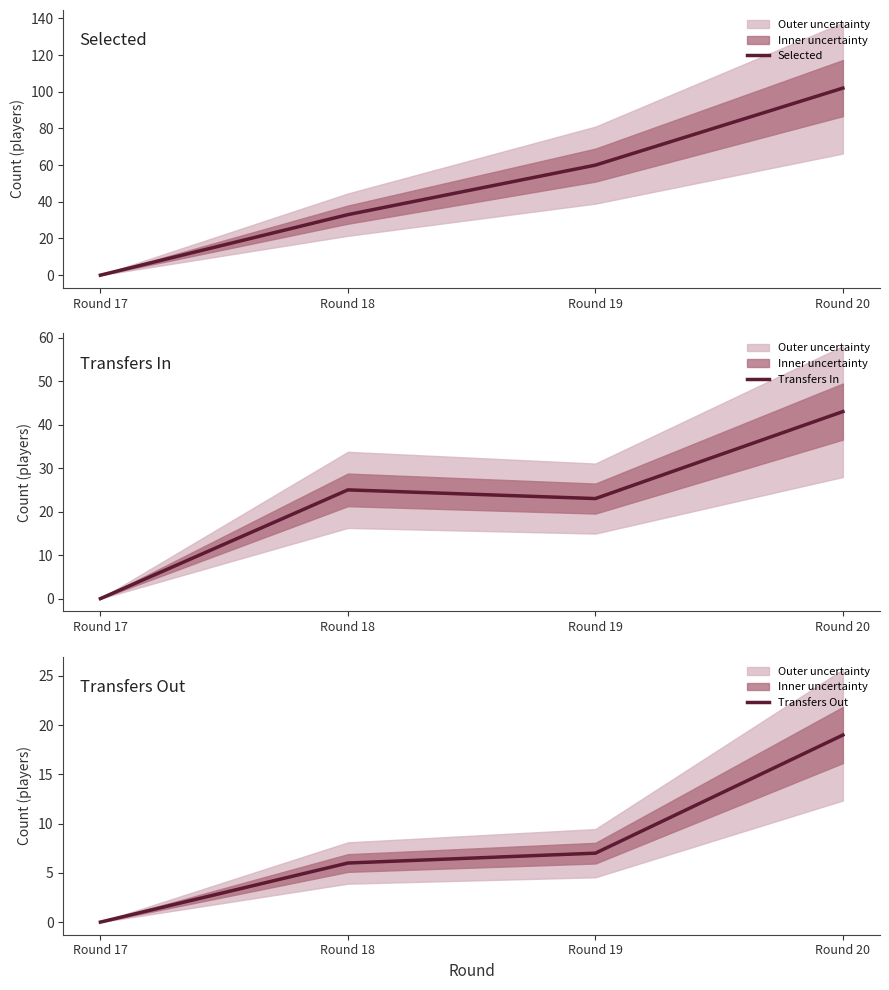

Reading left to right, transcribe all the data shown in this chart.

Selected: Round 17=0	Round 18=33	Round 19=60	Round 20=102
Transfers In: Round 17=0	Round 18=25	Round 19=23	Round 20=43
Transfers Out: Round 17=0	Round 18=6	Round 19=7	Round 20=19